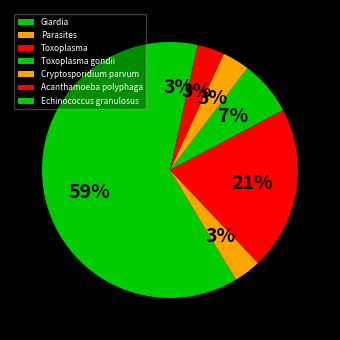

What percentage is the Cryptosporidium parvum slice, to the nearest percent?

3%